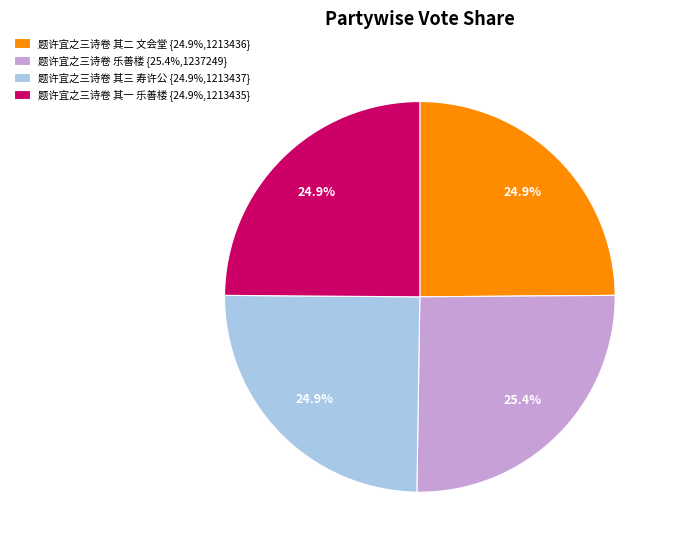

Is there a majority slice in this chart?

No